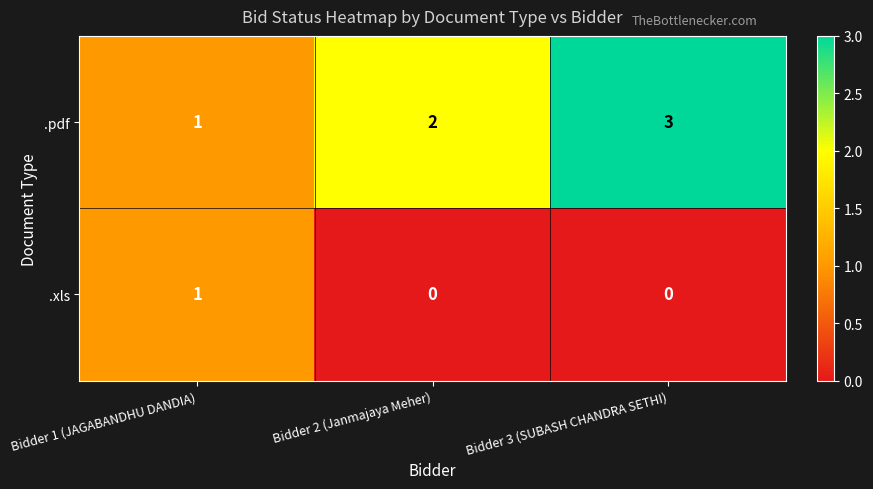

Is it true that .xls equals 1 at Bidder 3 (SUBASH CHANDRA SETHI)?

False